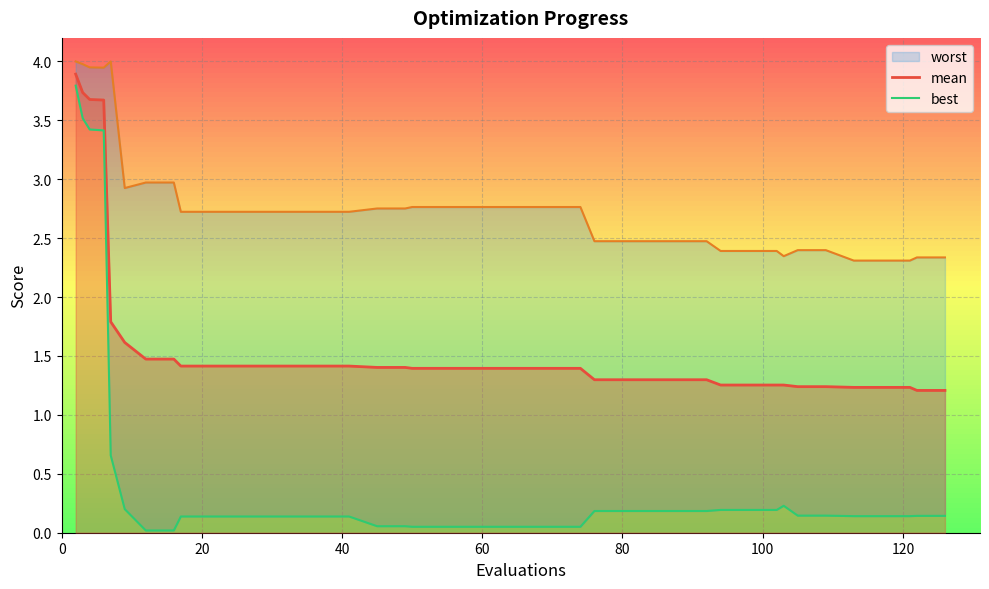

What is the value of the worst point at the 17th from the left?

2.8